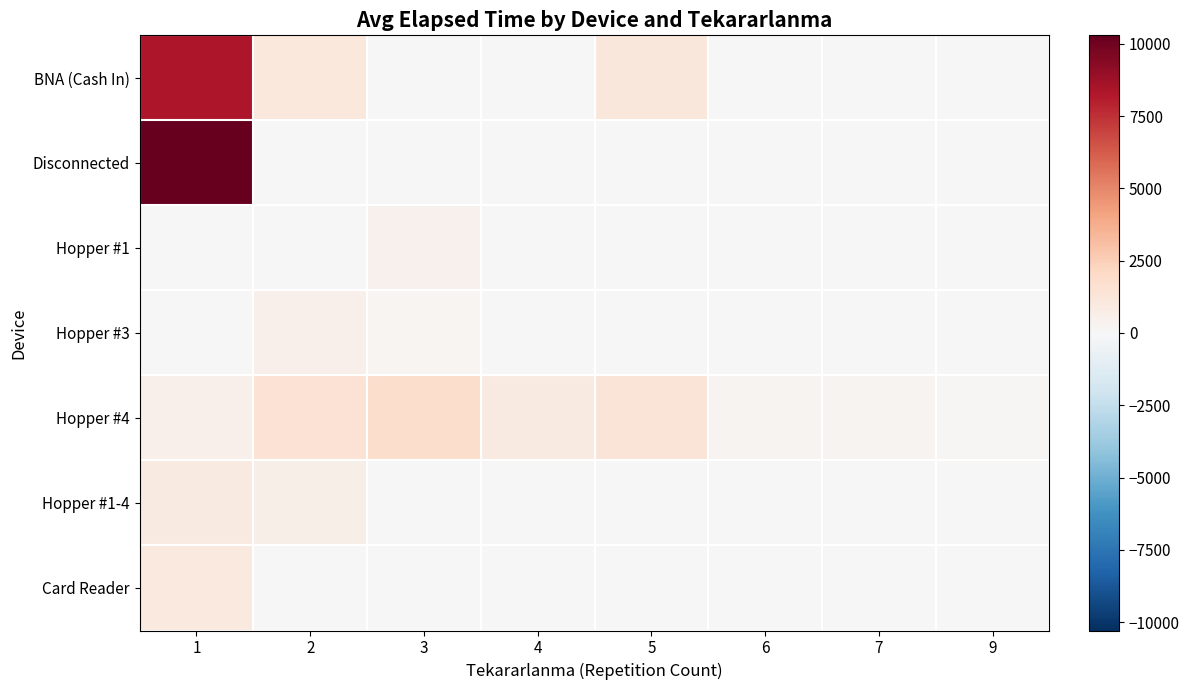

Reading left to right, what are all the values shown in this chart?

BNA (Cash In): 1=8310	2=1050	3=0	4=0	5=1170	6=0	7=0	9=0
Disconnected: 1=10290	2=0	3=0	4=0	5=0	6=0	7=0	9=0
Hopper #1: 1=0	2=0	3=450	4=0	5=0	6=0	7=0	9=0
Hopper #3: 1=0	2=540	3=195	4=0	5=0	6=0	7=0	9=0
Hopper #4: 1=510	2=1470	3=1785	4=905	5=1290	6=285	7=255	9=150
Hopper #1-4: 1=885	2=630	3=0	4=0	5=0	6=0	7=0	9=0
Card Reader: 1=975	2=0	3=0	4=0	5=0	6=0	7=0	9=0